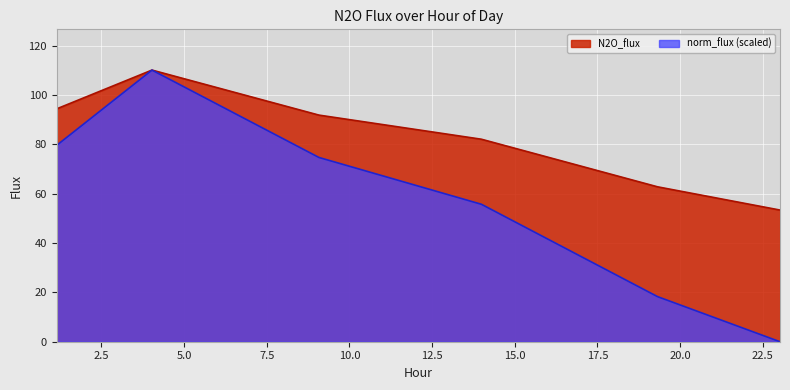

Does the chart display data point markers on the line(s)?

No